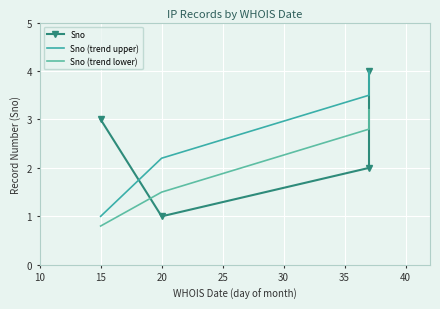

How many lines are shown in the chart?

3